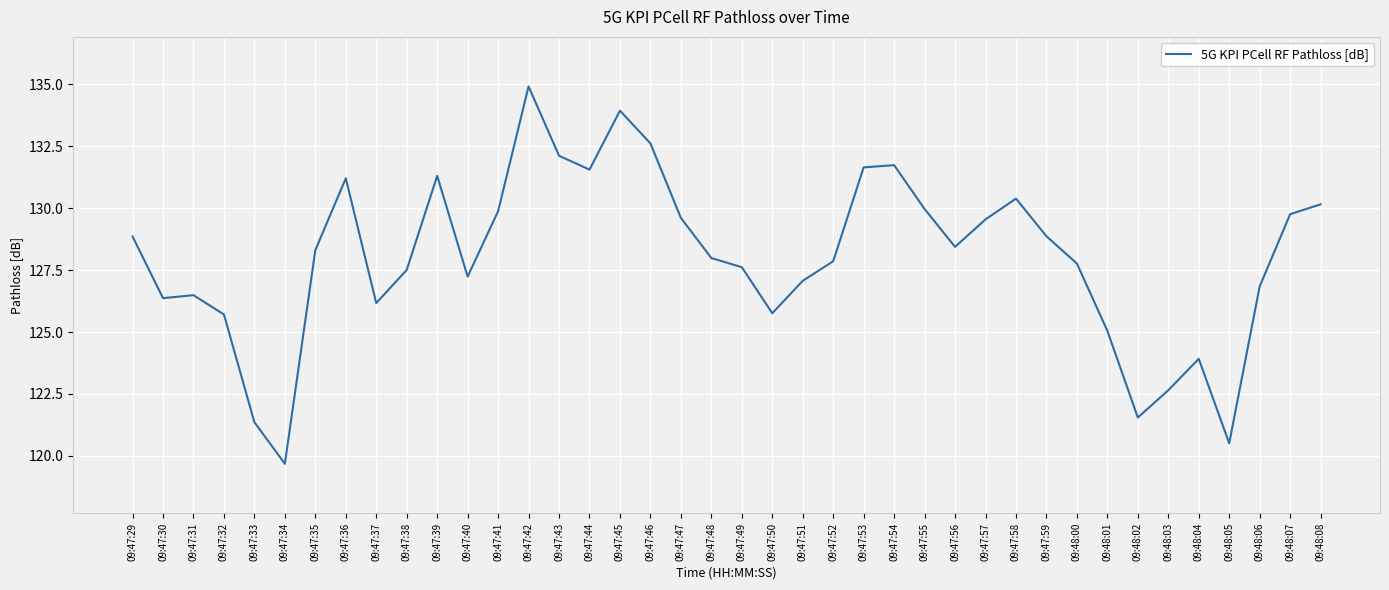

Does the chart have visible grid lines?

Yes